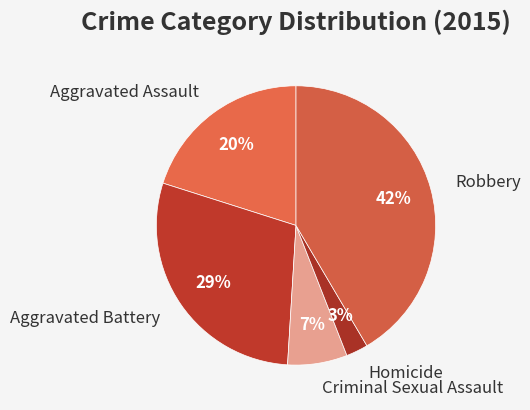

Which slice is the largest?

Robbery